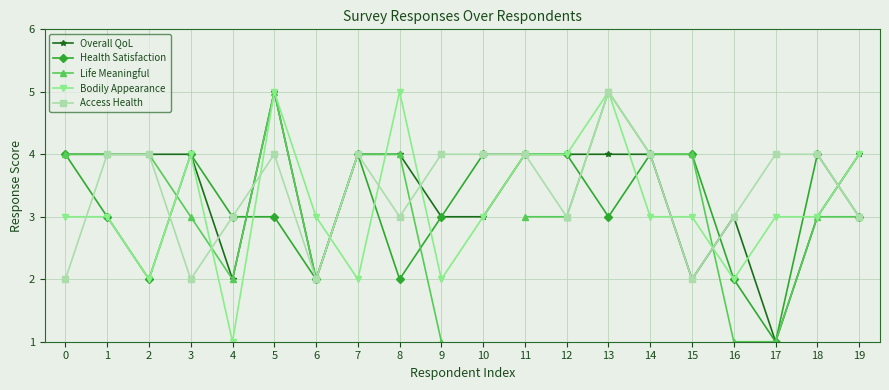

What is the lowest value of the Access Health series?

2